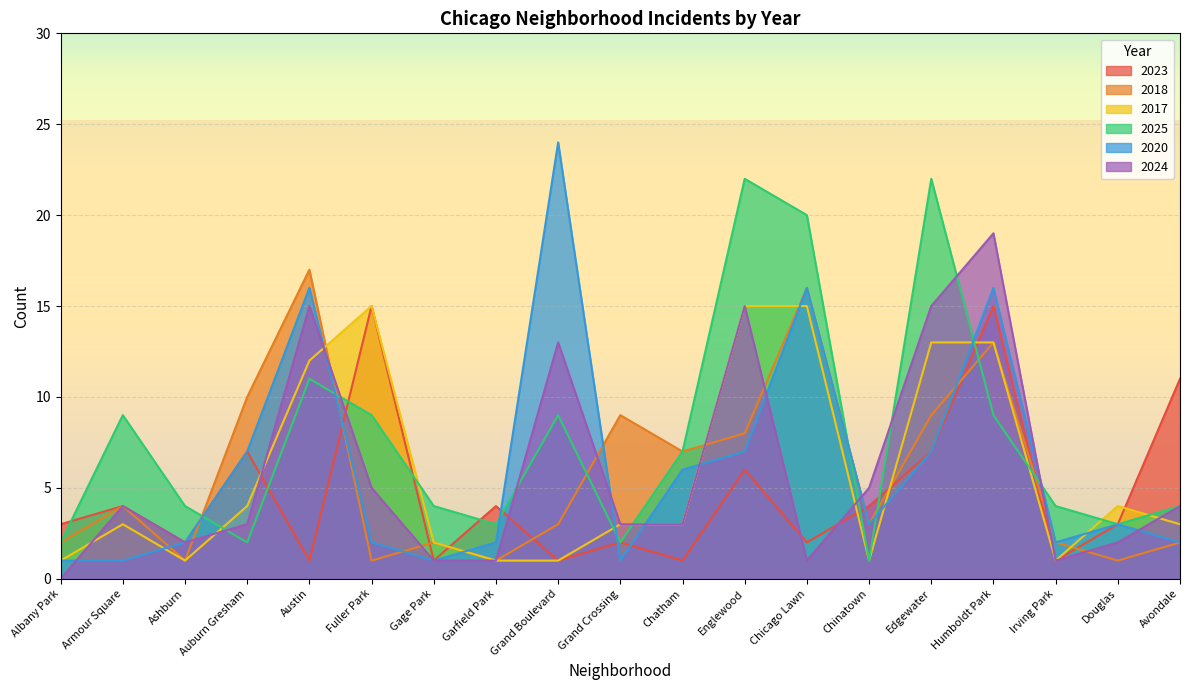

What is the difference between the 2017 values at Armour Square and Chicago Lawn?

12